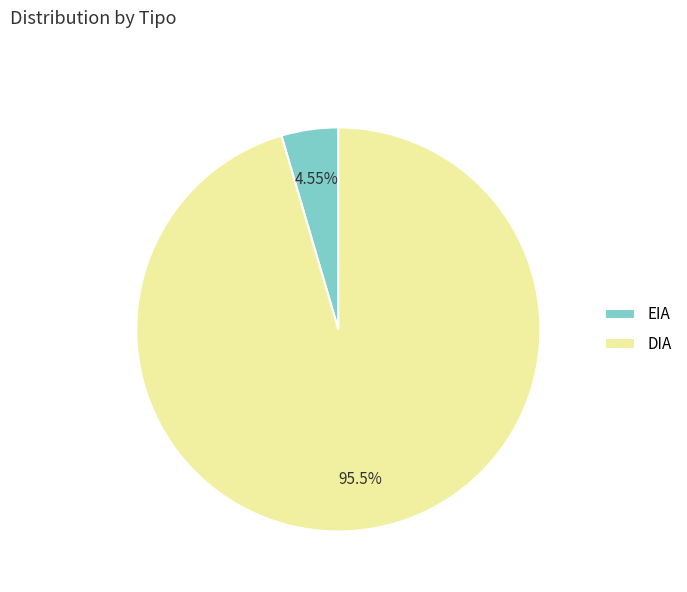

What portion of the pie excludes EIA?

95.5%